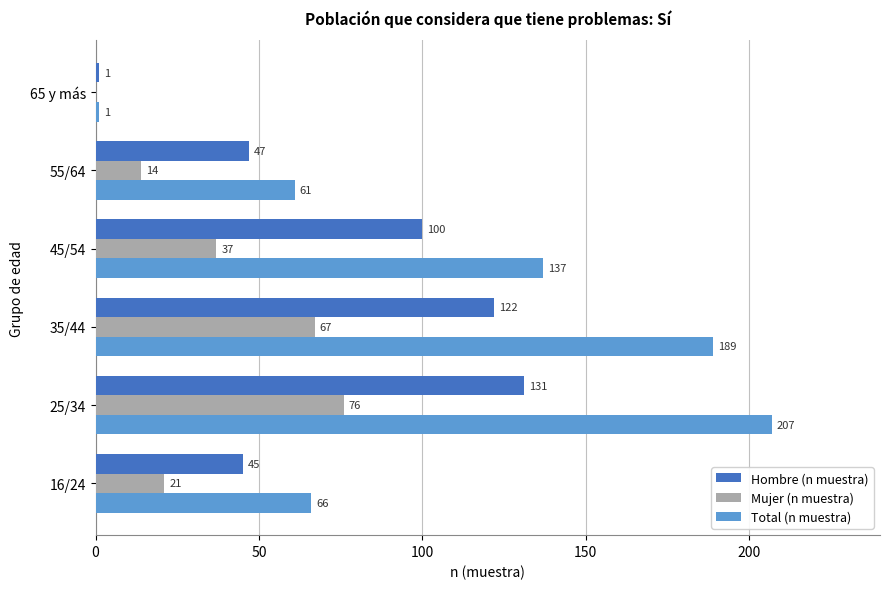

What is the approximate value of Mujer (n muestra) at 45/54, to the nearest 10?

40